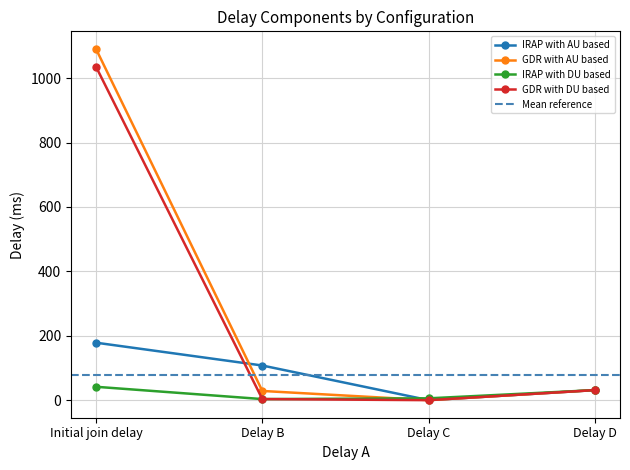

What is the highest value of the IRAP with DU based series?

41.6